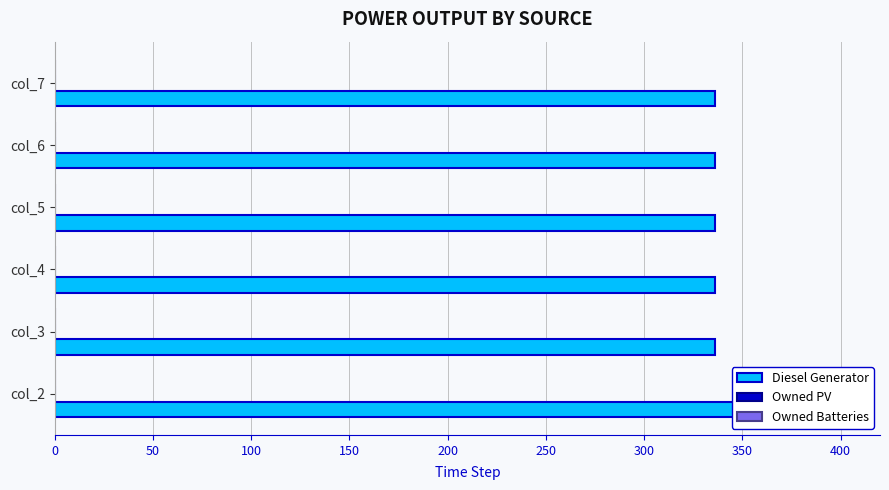

Read the Owned Batteries value at 250.

0.2